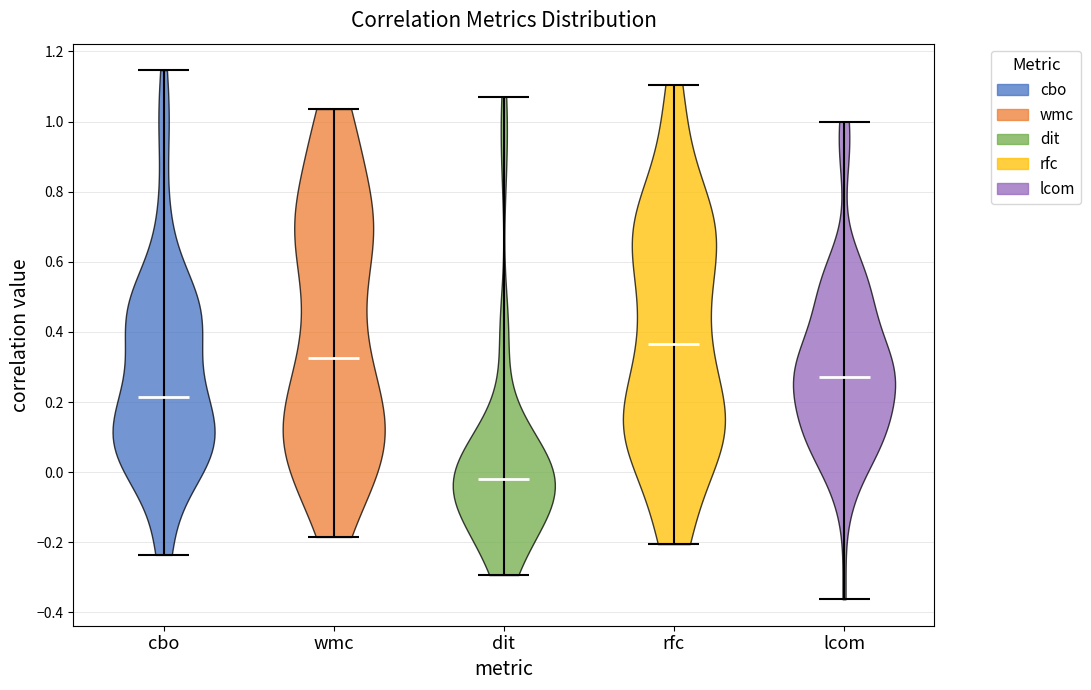

Which violin has the highest median line?

rfc